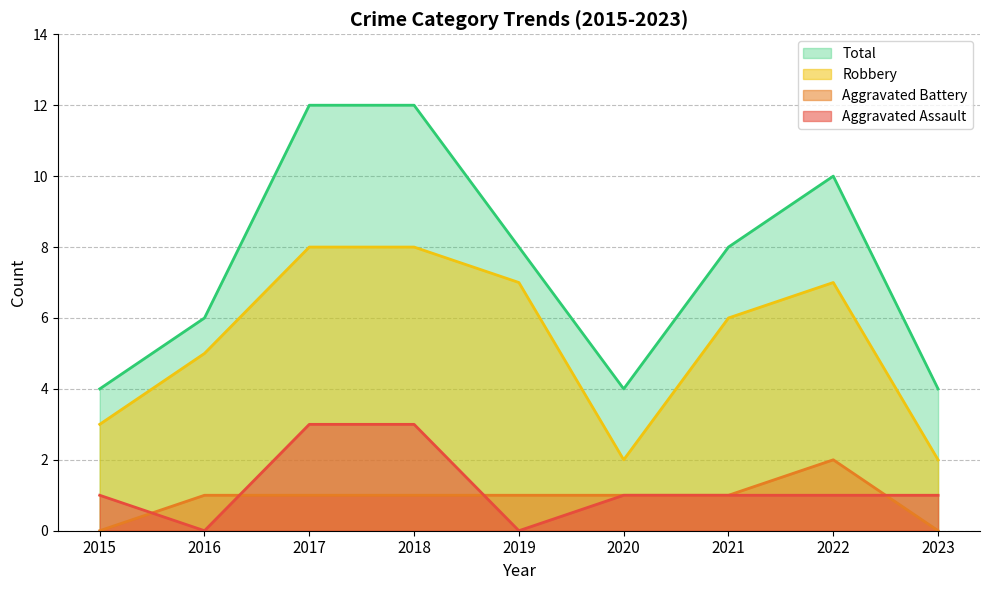

What is the difference between the maximum and second lowest values in the Aggravated Battery series?

2